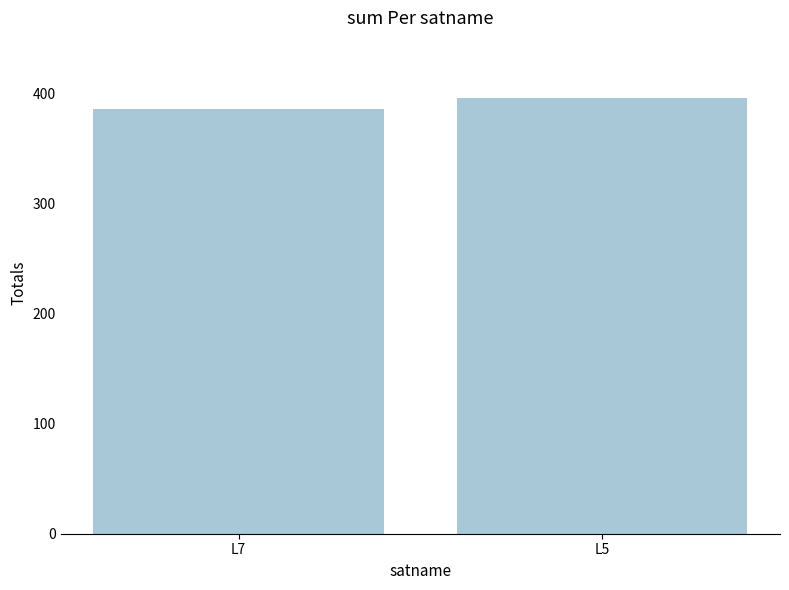

Which category has the lowest value across all series?

L7